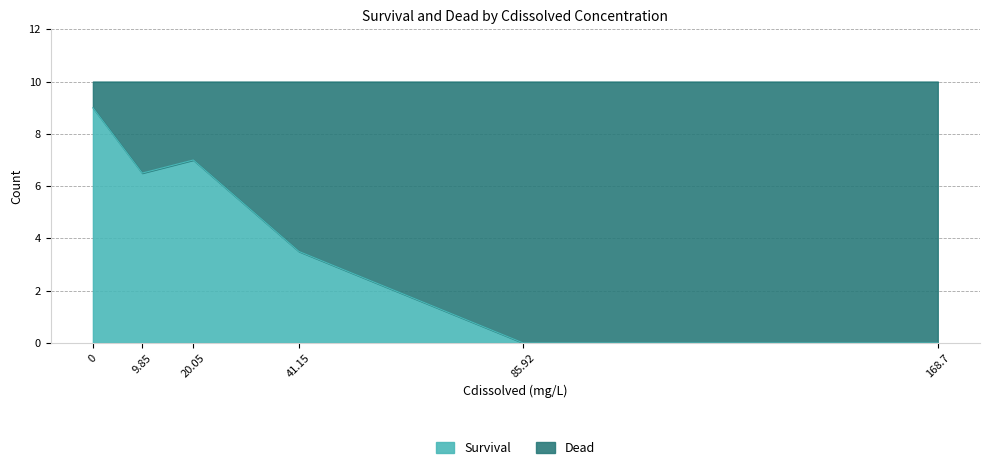

What is the maximum value shown in the chart?

9.0